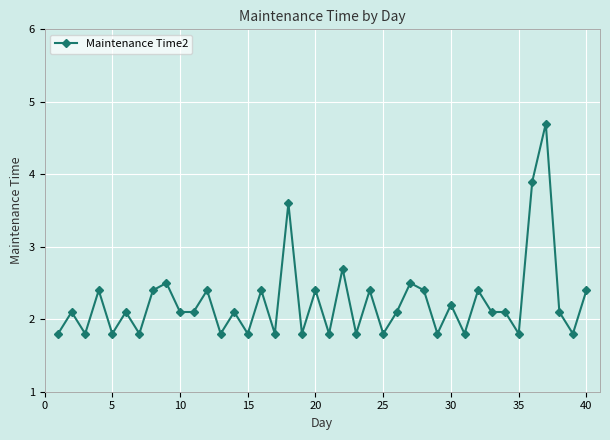

What is the difference between the maximum and minimum values?

2.9